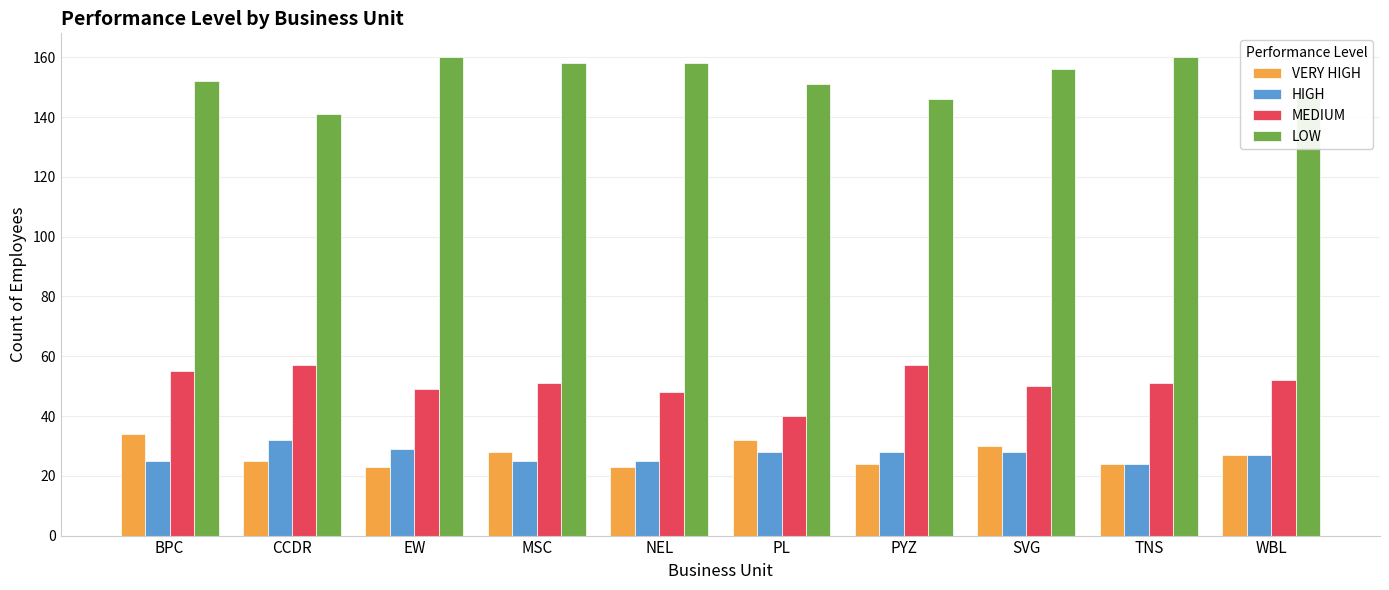

Which series has the widest spread of values?

LOW